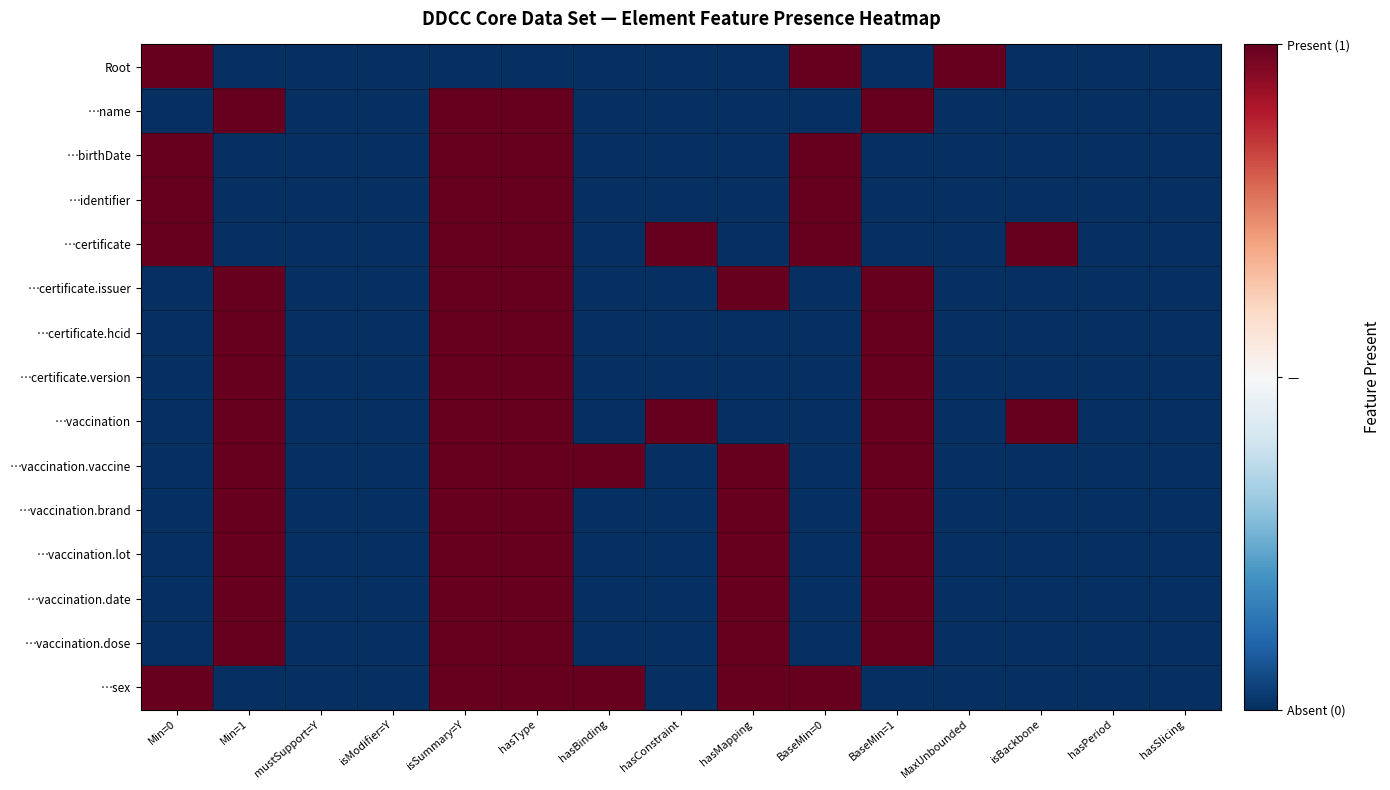

List the series in order of their peak value, highest first.

Root, …name, …birthDate, …identifier, …certificate, …certificate.issuer, …certificate.hcid, …certificate.version, …vaccination, …vaccination.vaccine, …vaccination.brand, …vaccination.lot, …vaccination.date, …vaccination.dose, …sex